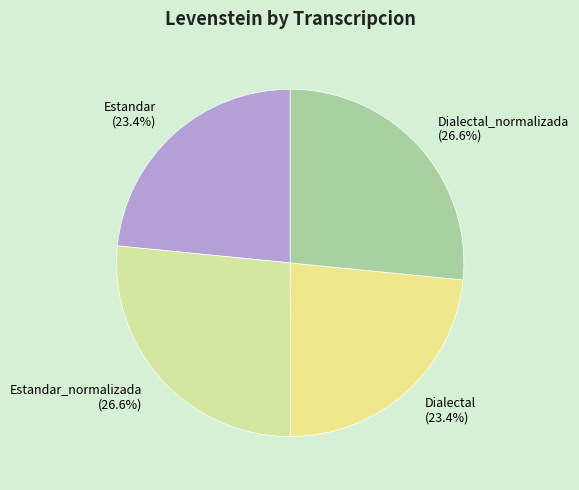

What percentage is NOT represented by Estandar_normalizada?

73.4%